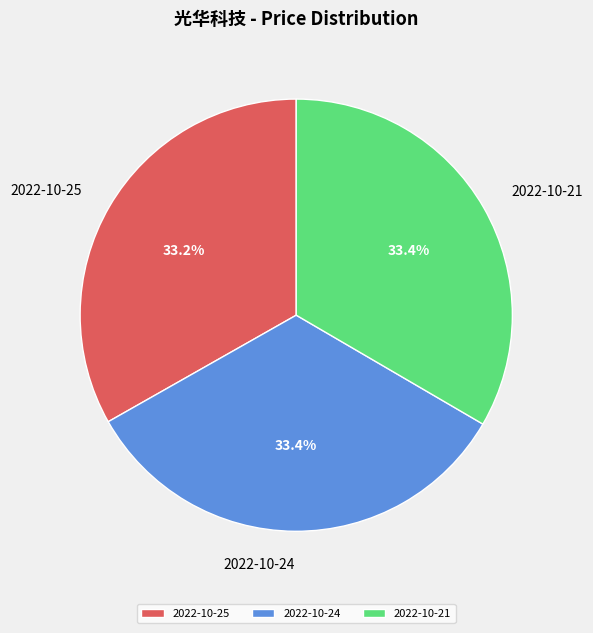

Approximately how many times larger is the value at 2022-10-25 compared to 2022-10-24?

1.0